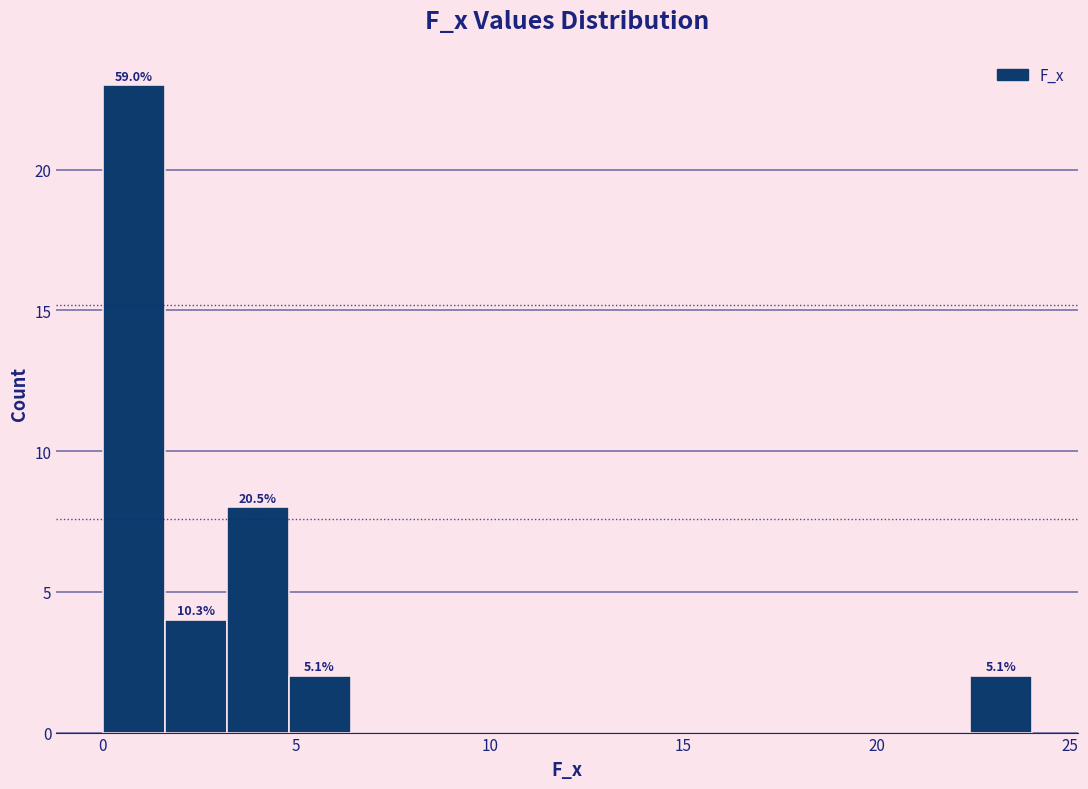

Read against the x-axis, roughly where is the centre of the tallest bar?

1.0